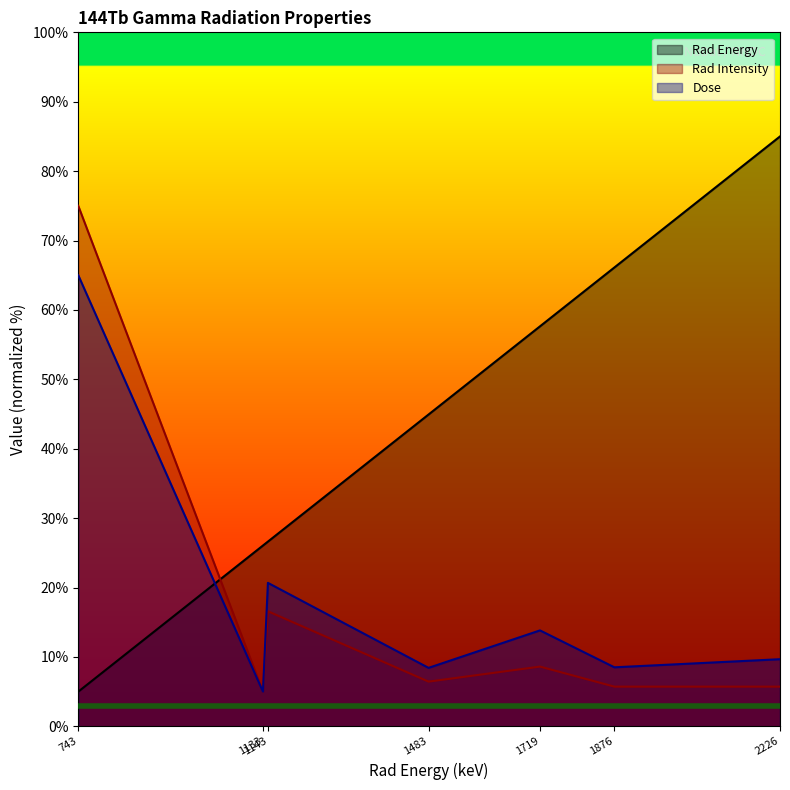

The Dose series shows 13.8 at 1719. True or false?

True